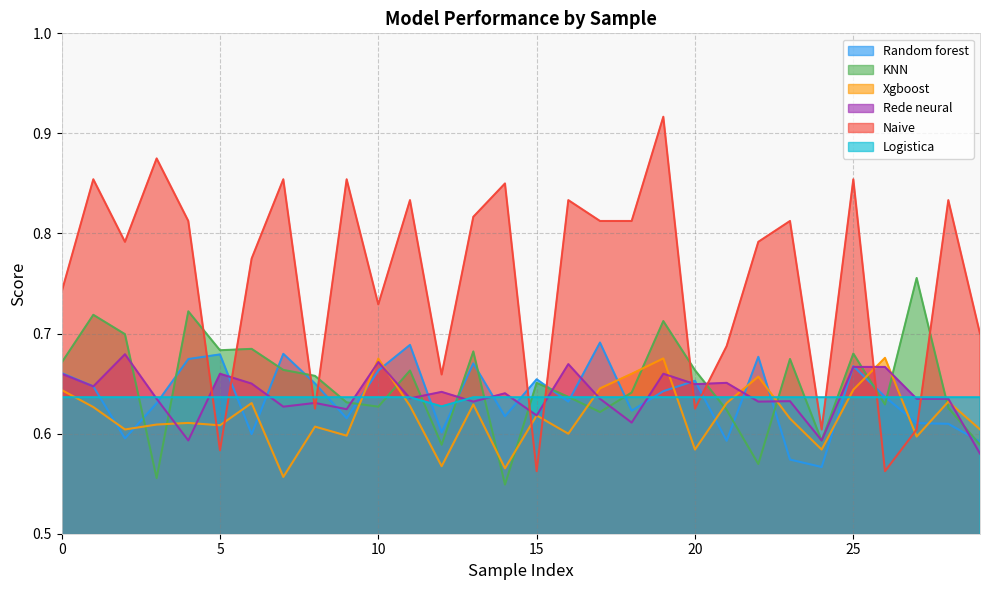

What are all the series names shown in the legend?

Random forest, KNN, Xgboost, Rede neural, Naive, Logistica